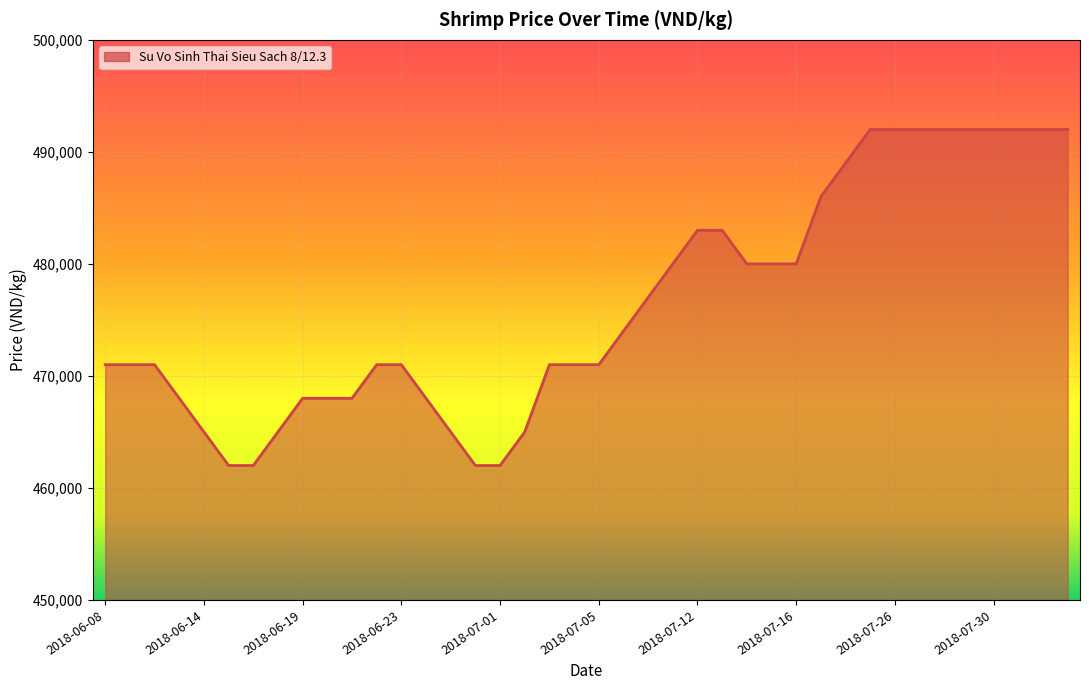

Does the chart have visible grid lines?

Yes